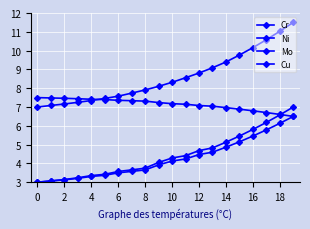

True or false: Ni has more than 1 points higher than both neighbors.

False